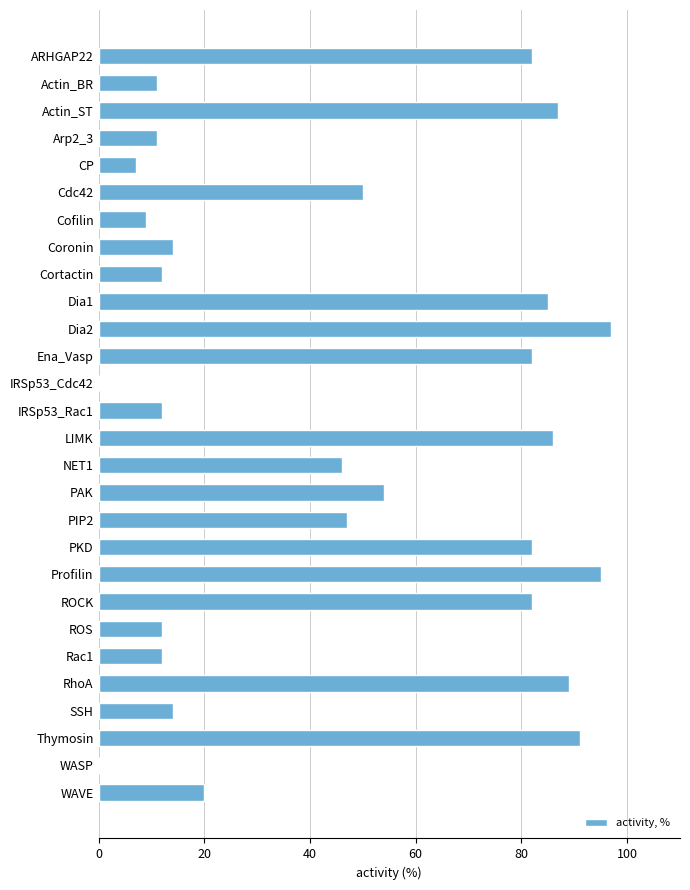

Which category has the highest value across all series?

Dia2